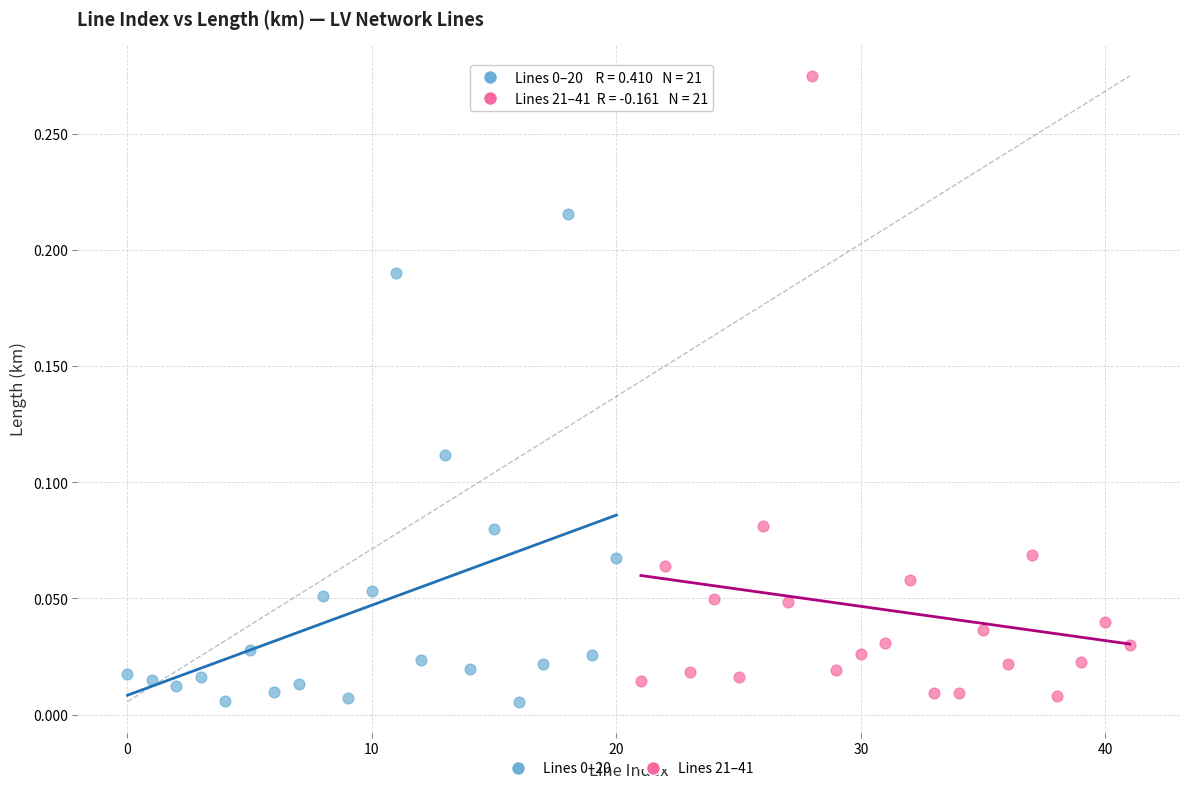

Which series reaches the maximum Y coordinate?

Lines 21–41